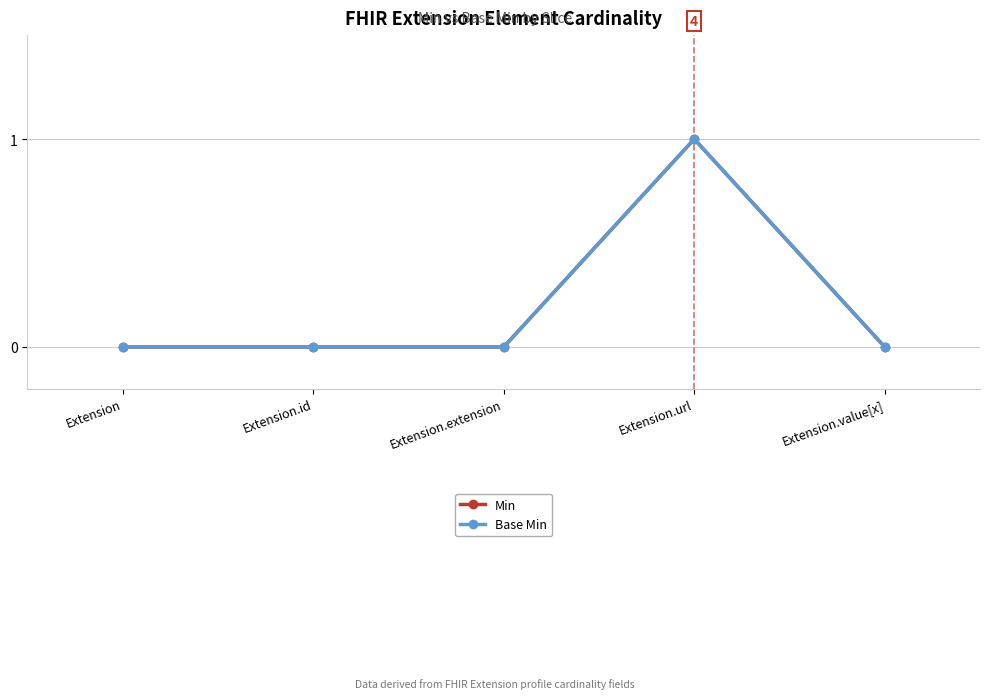

At which label is Min closest to 0?

Extension